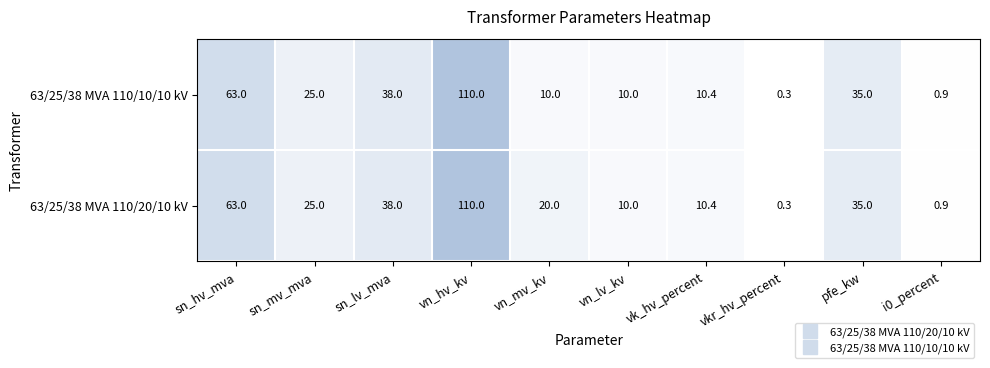

What is the smallest value displayed?

0.3